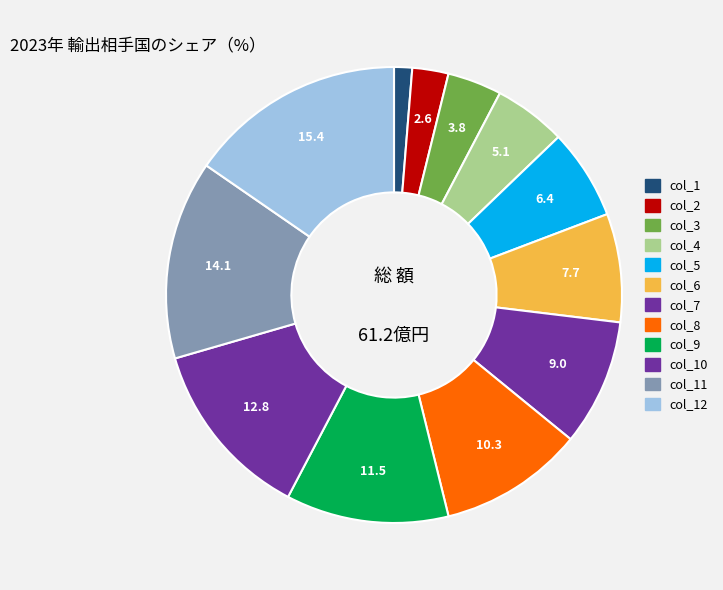

Does col_11 account for over 50% of the chart?

No